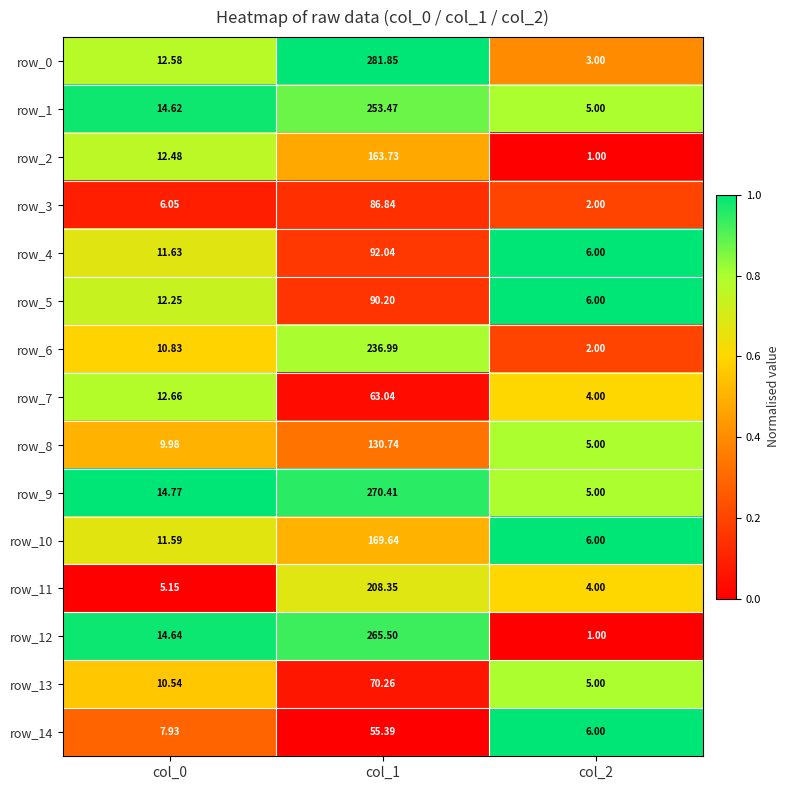

Reading right to left, extract all data points from this chart.

row_0: col_2=0.4	col_1=1.0	col_0=0.8
row_1: col_2=0.8	col_1=0.9	col_0=1.0
row_2: col_2=0.0	col_1=0.5	col_0=0.8
row_3: col_2=0.2	col_1=0.1	col_0=0.1
row_4: col_2=1.0	col_1=0.2	col_0=0.7
row_5: col_2=1.0	col_1=0.2	col_0=0.7
row_6: col_2=0.2	col_1=0.8	col_0=0.6
row_7: col_2=0.6	col_1=0.0	col_0=0.8
row_8: col_2=0.8	col_1=0.3	col_0=0.5
row_9: col_2=0.8	col_1=0.9	col_0=1.0
row_10: col_2=1.0	col_1=0.5	col_0=0.7
row_11: col_2=0.6	col_1=0.7	col_0=0.0
row_12: col_2=0.0	col_1=0.9	col_0=1.0
row_13: col_2=0.8	col_1=0.1	col_0=0.6
row_14: col_2=1.0	col_1=0.0	col_0=0.3